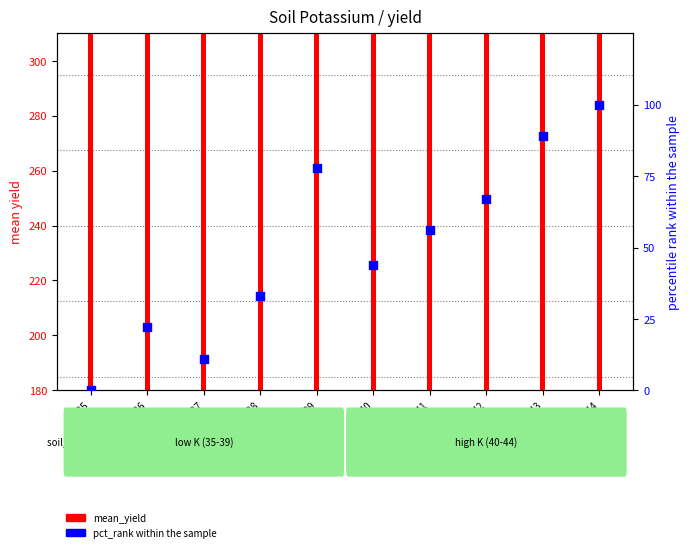

At how many categories does at least one series exceed 260?

1